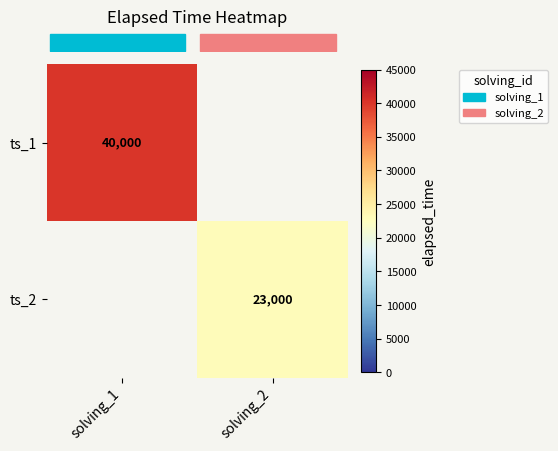

Which label corresponds to the largest value in the chart?

solving_1